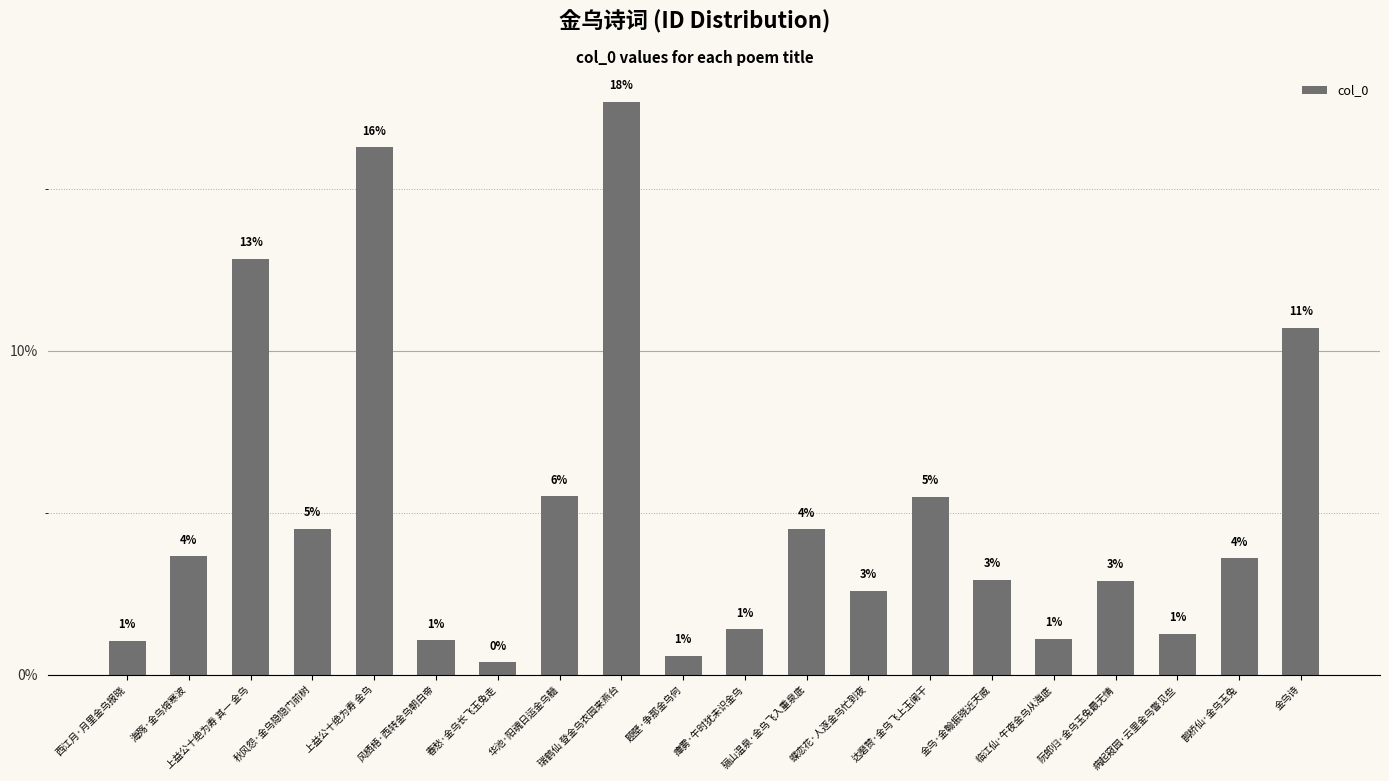

List the labels in order of value, smallest first.

春愁·金乌长飞玉兔走, 题壁·争那金乌何, 西江月·月里金乌报晓, 风栖梧·西转金乌朝白帝, 临江仙·午夜金乌从海底, 病起窥园·云里金乌瞥见些, 瘴雾·午时犹未识金乌, 蝶恋花·人逐金乌忙到夜, 阮郎归·金乌玉兔最无情, 金乌·金翰振晓近天威, 鹊桥仙·金乌玉兔, 海殇·金乌熔寒波, 骊山温泉·金乌飞入重泉底, 秋风怨·金乌隐隐门前树, 达磨赞·金乌飞上玉阑干, 华池·阳魂日运金乌髓, 金乌诗, 上益公十绝为寿 其一 金乌, 上益公十绝为寿 金乌, 瑞鹤仙 登金乌衣园来燕台